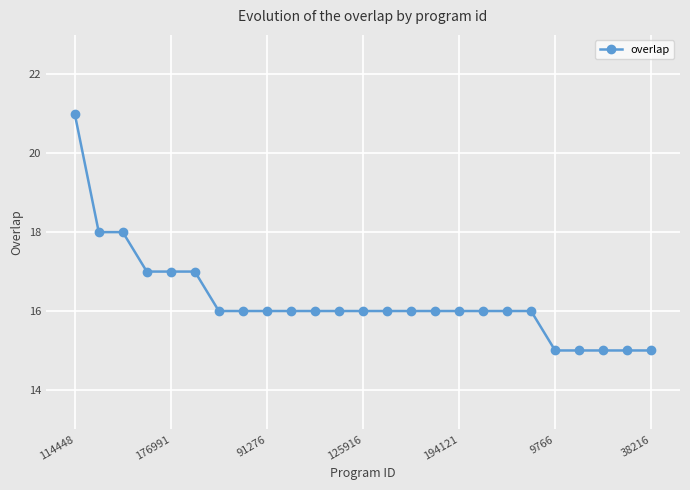

What is the value of the 24th point from the left?

15